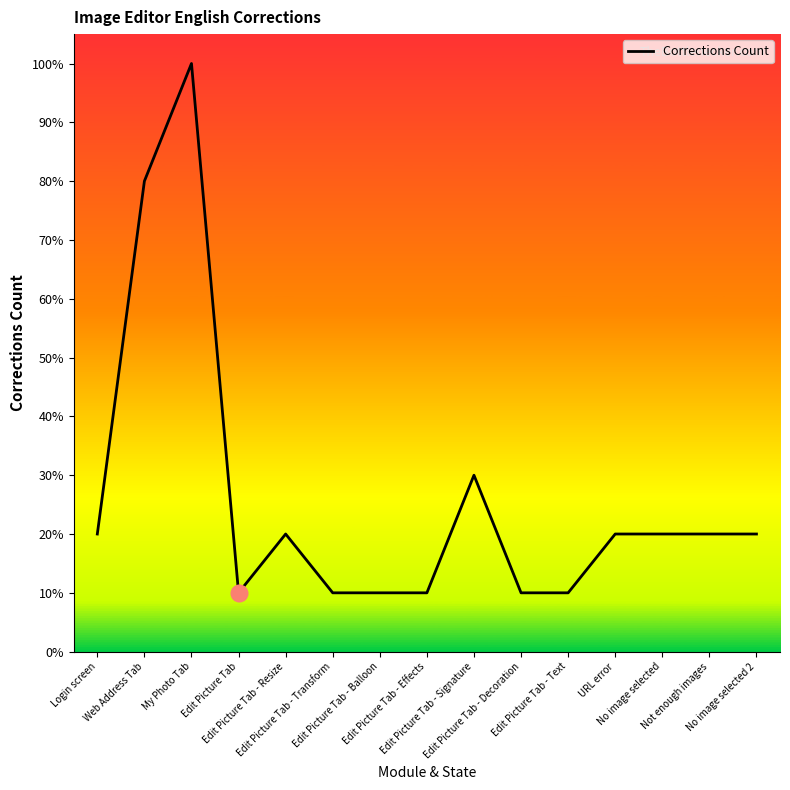

What is the difference between the maximum and minimum values?

90